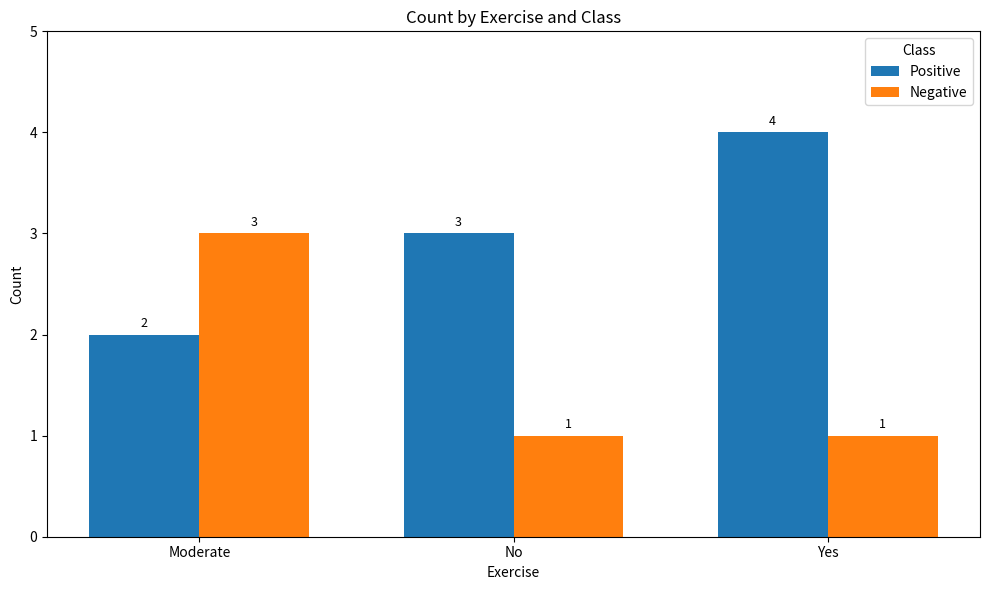

True or false: Positive has a value of 2 at Moderate.

True